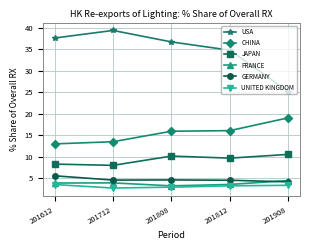

True or false: USA has more than 1 points higher than both neighbors.

False